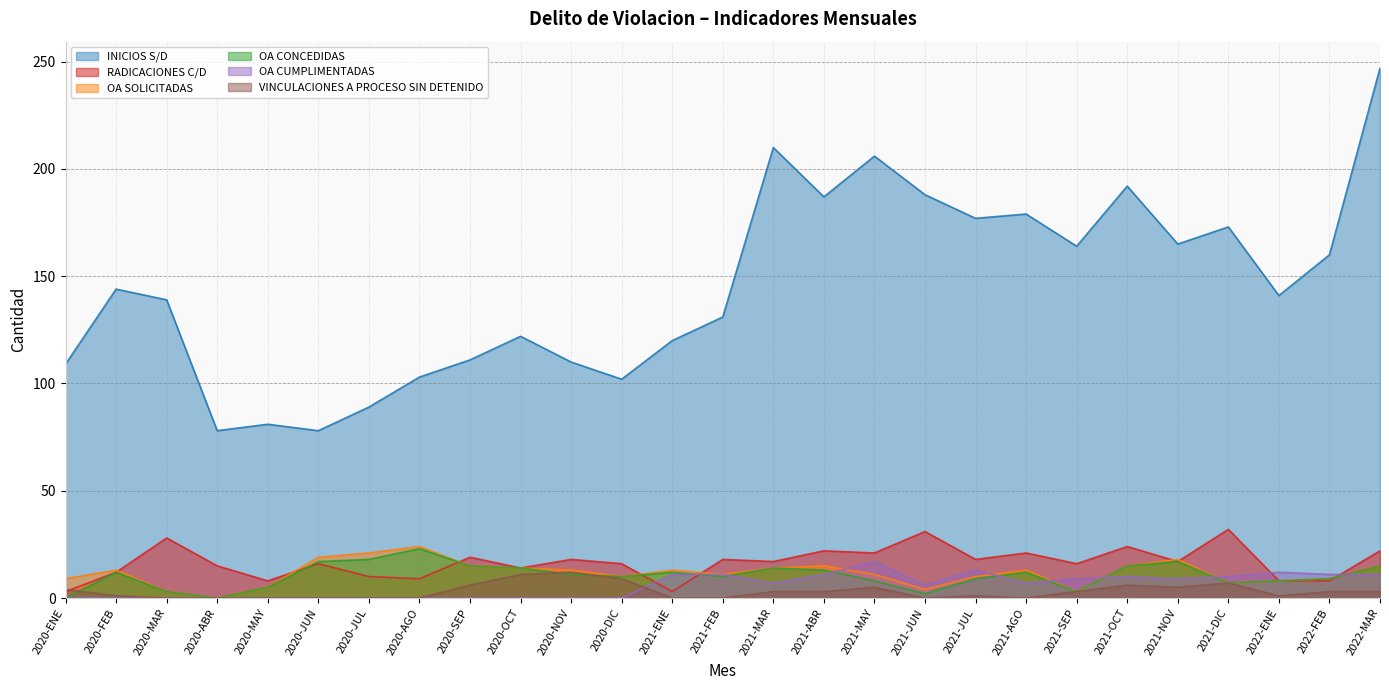

Which category has the highest value in the RADICACIONES C/D series?

2021-DIC